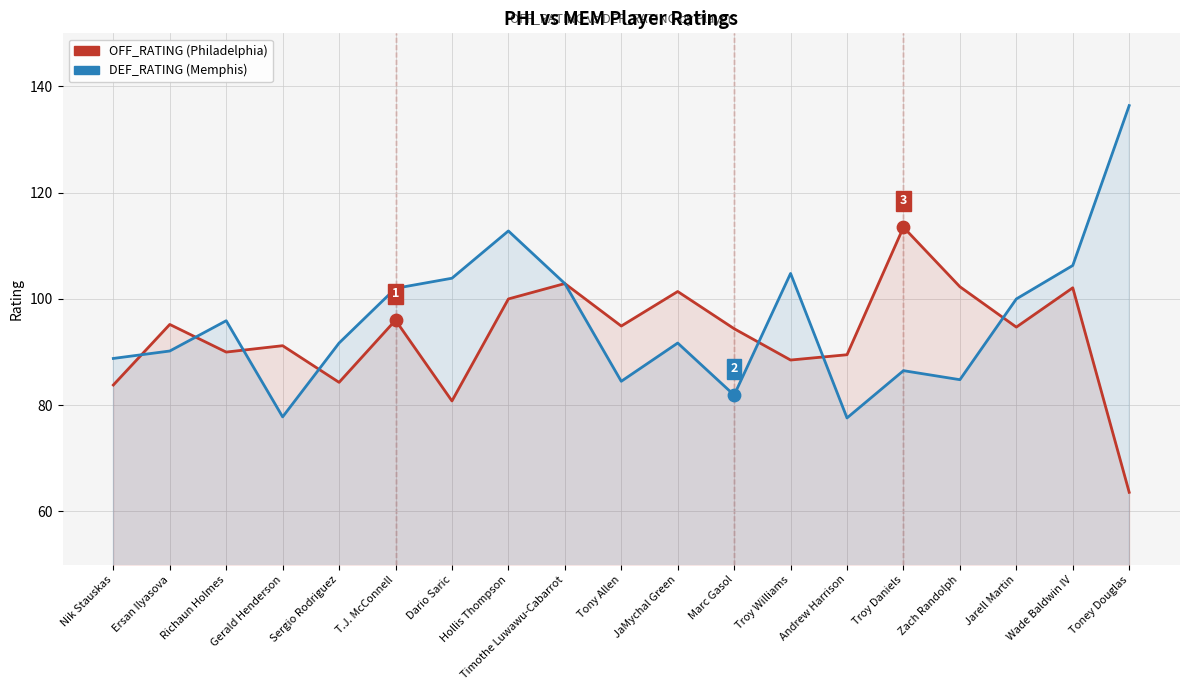

At which category is the sum across all series the highest?

Hollis Thompson